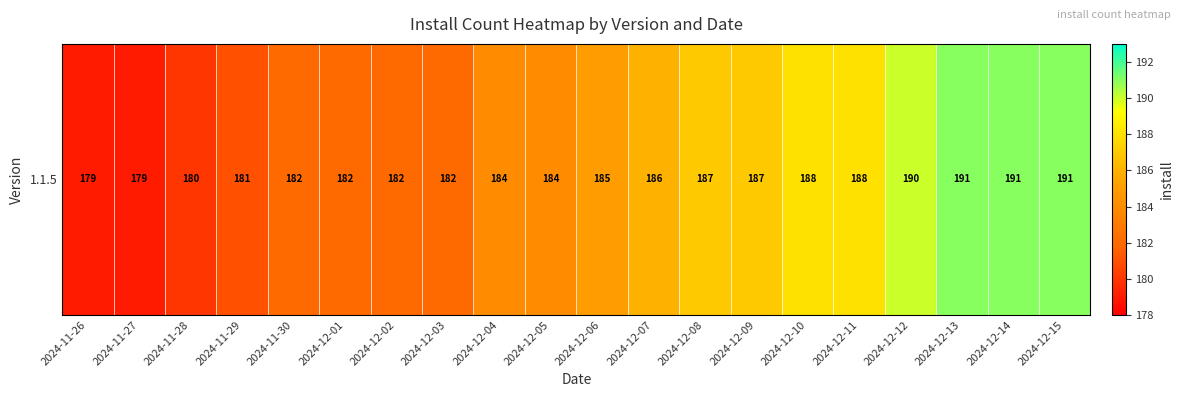

Rank the categories by value from highest to lowest.

2024-12-13, 2024-12-14, 2024-12-15, 2024-12-12, 2024-12-10, 2024-12-11, 2024-12-08, 2024-12-09, 2024-12-07, 2024-12-06, 2024-12-04, 2024-12-05, 2024-11-30, 2024-12-01, 2024-12-02, 2024-12-03, 2024-11-29, 2024-11-28, 2024-11-26, 2024-11-27